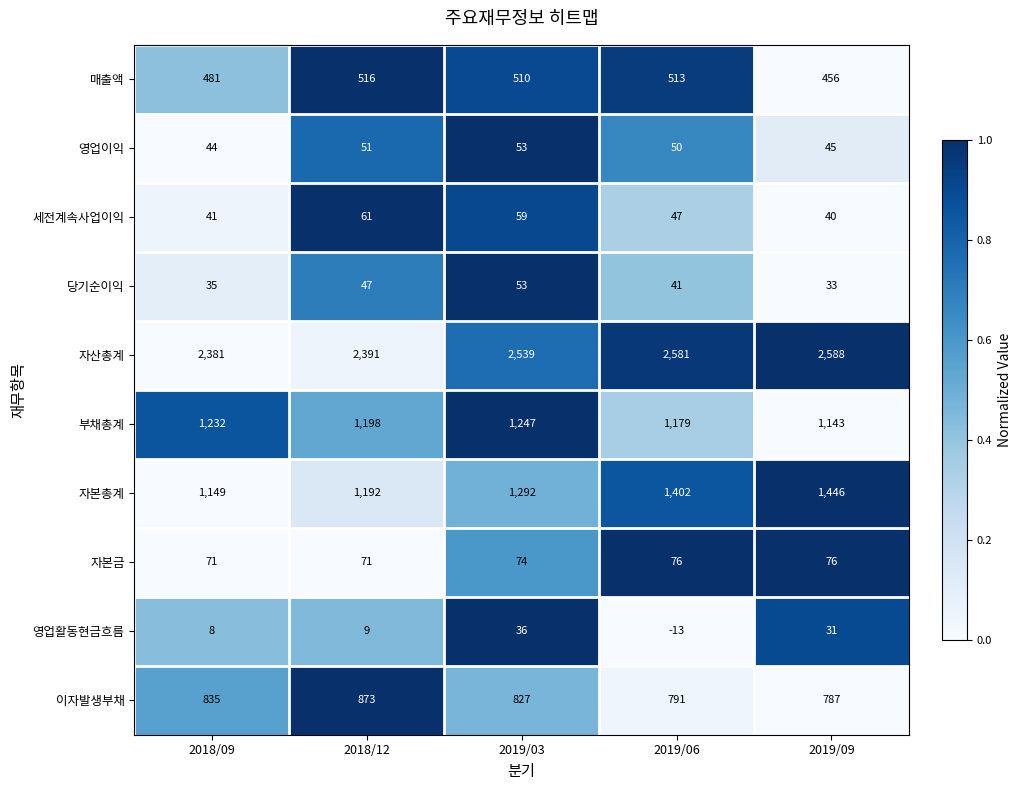

How many distinct data groups are displayed?

10